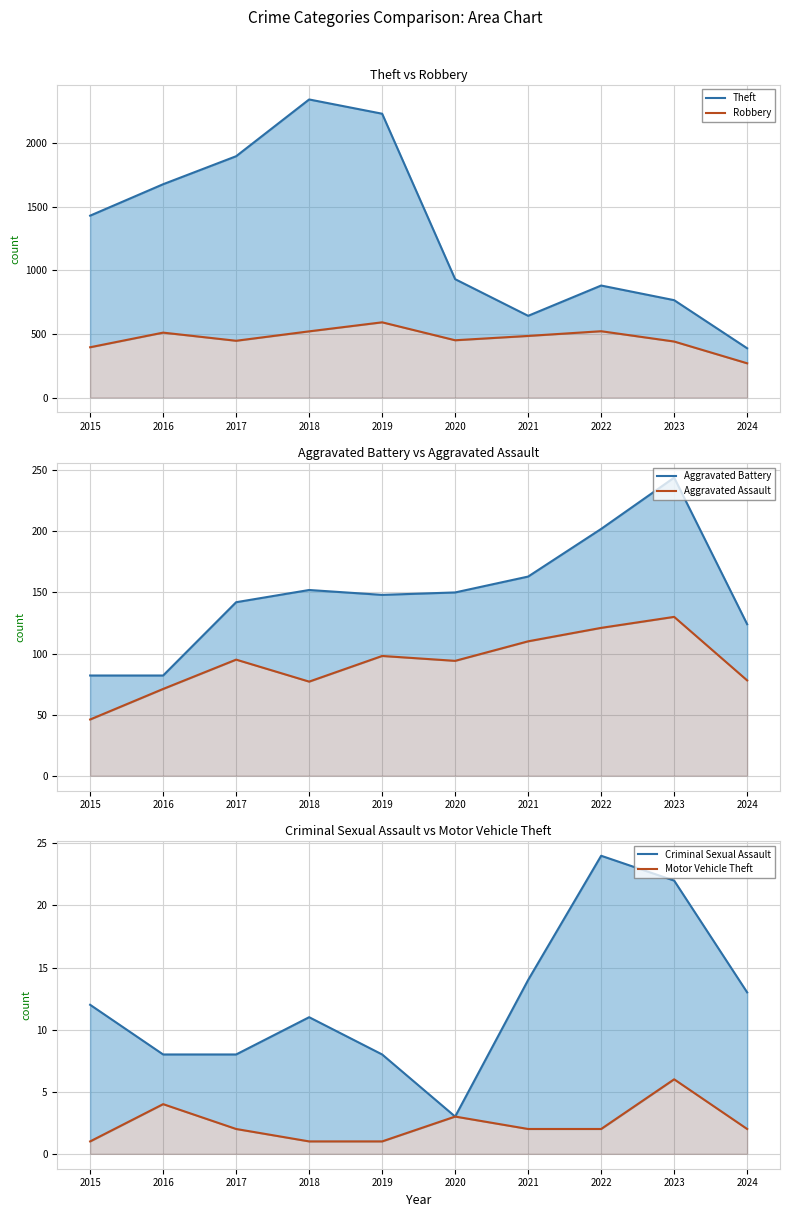

Reading right to left, list all the values displayed in this chart.

Theft: 2024=387	2023=765	2022=880	2021=642	2020=930	2019=2230	2018=2342	2017=1896	2016=1676	2015=1429
Robbery: 2024=269	2023=440	2022=521	2021=484	2020=450	2019=591	2018=520	2017=446	2016=510	2015=395
Aggravated Battery: 2024=124	2023=244	2022=202	2021=163	2020=150	2019=148	2018=152	2017=142	2016=82	2015=82
Aggravated Assault: 2024=78	2023=130	2022=121	2021=110	2020=94	2019=98	2018=77	2017=95	2016=71	2015=46
Criminal Sexual Assault: 2024=13	2023=22	2022=24	2021=14	2020=3	2019=8	2018=11	2017=8	2016=8	2015=12
Motor Vehicle Theft: 2024=2	2023=6	2022=2	2021=2	2020=3	2019=1	2018=1	2017=2	2016=4	2015=1